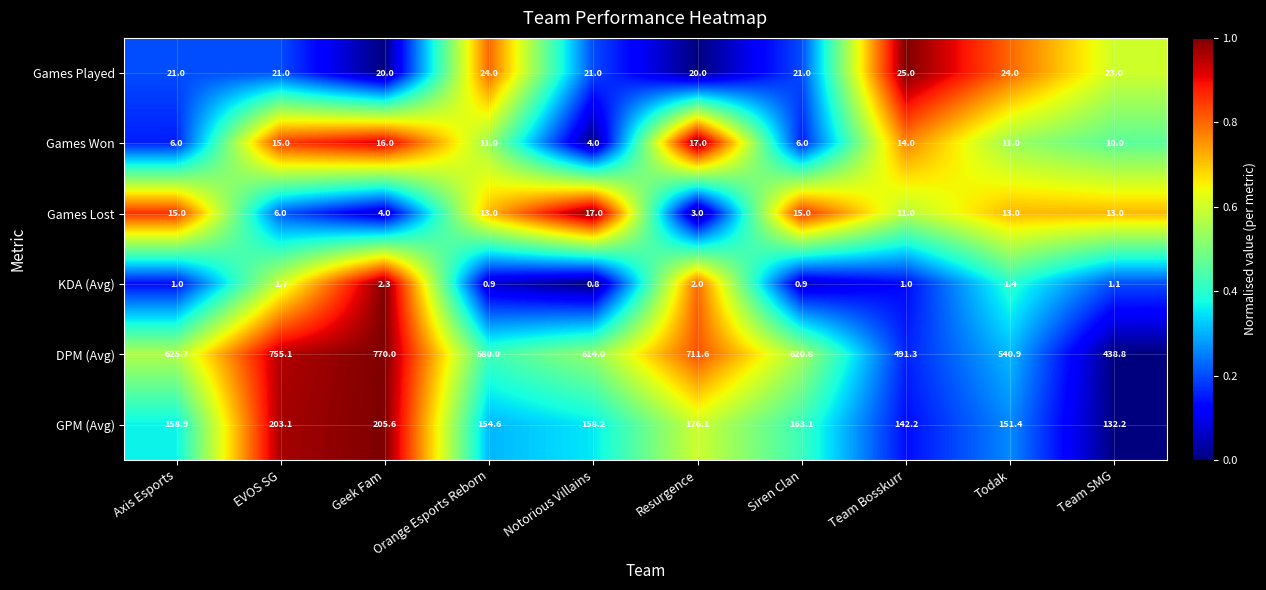

What is the sum of the GPM (Avg) values at Axis Esports and Team SMG?

291.1